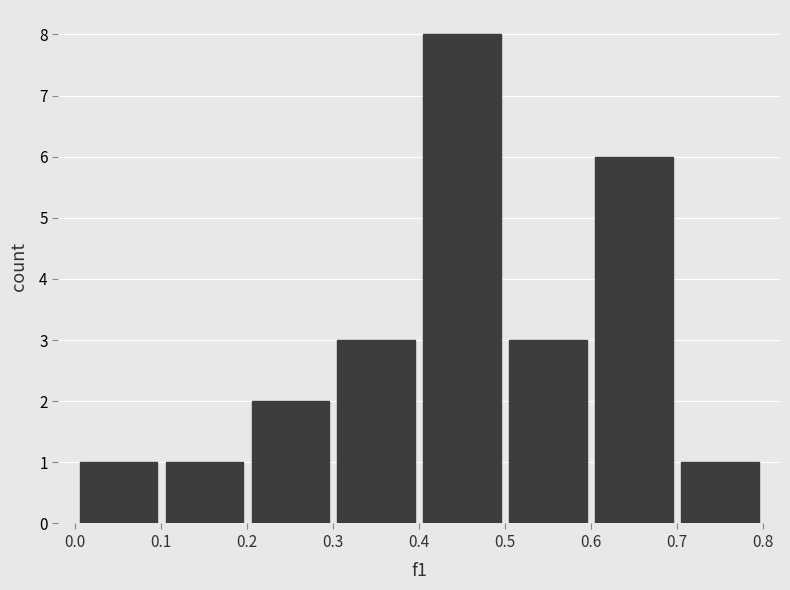

Which range on the x-axis has the tallest bar?

0.4 to 0.5